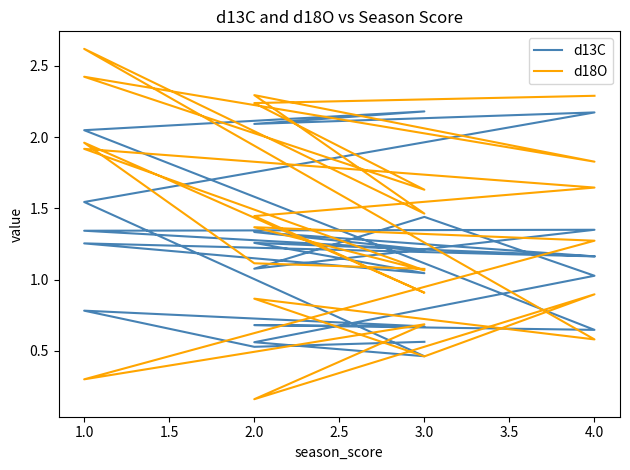

True or false: d18O and d13C intersect in this chart.

True